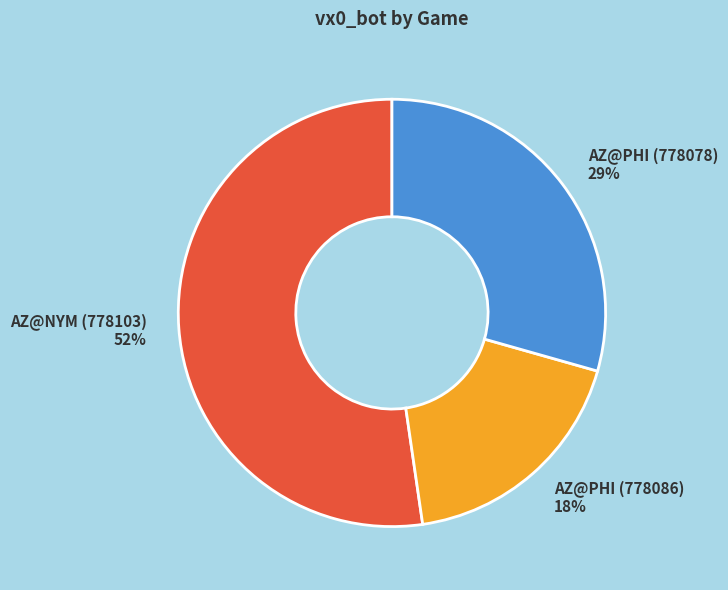

Which category has the biggest portion of the pie?

AZ@NYM (778103)